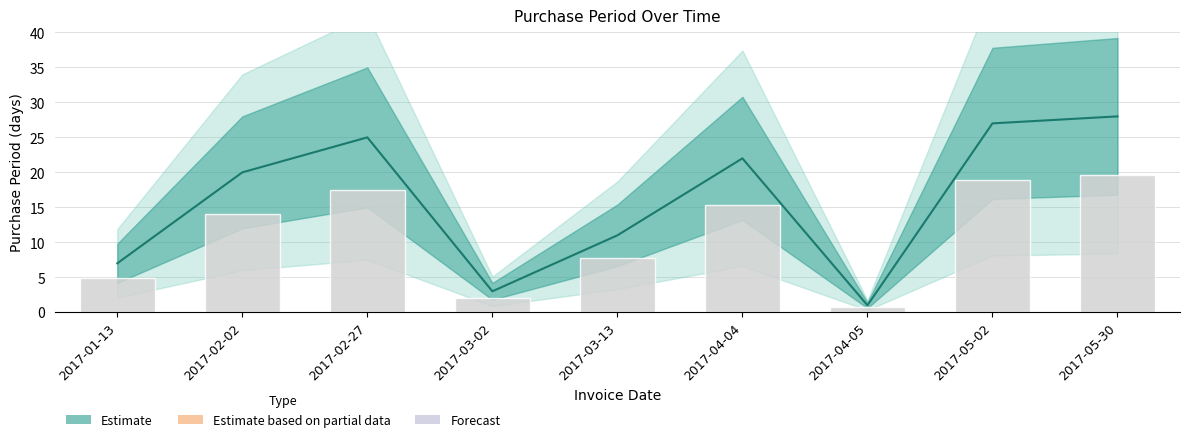

Between 2017-02-27 and 2017-01-13, which is larger?

2017-02-27